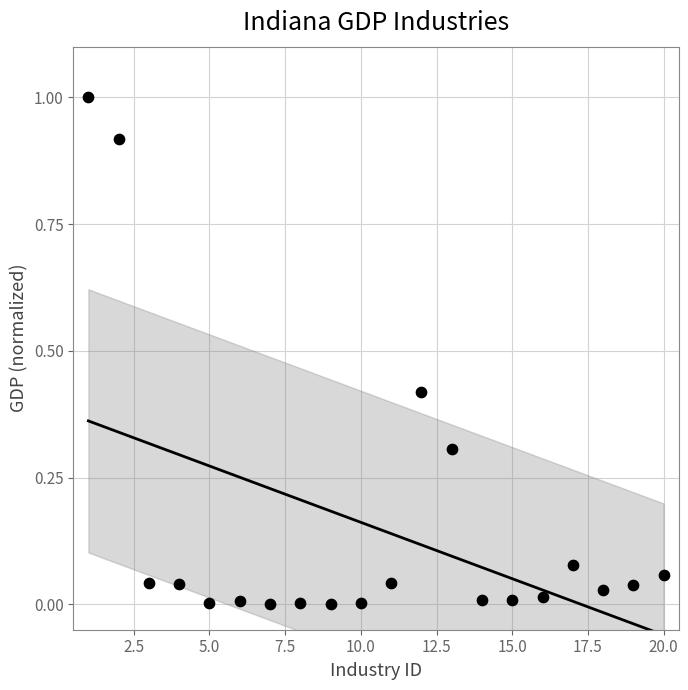

What is the range of X values (max minus min)?

19.0